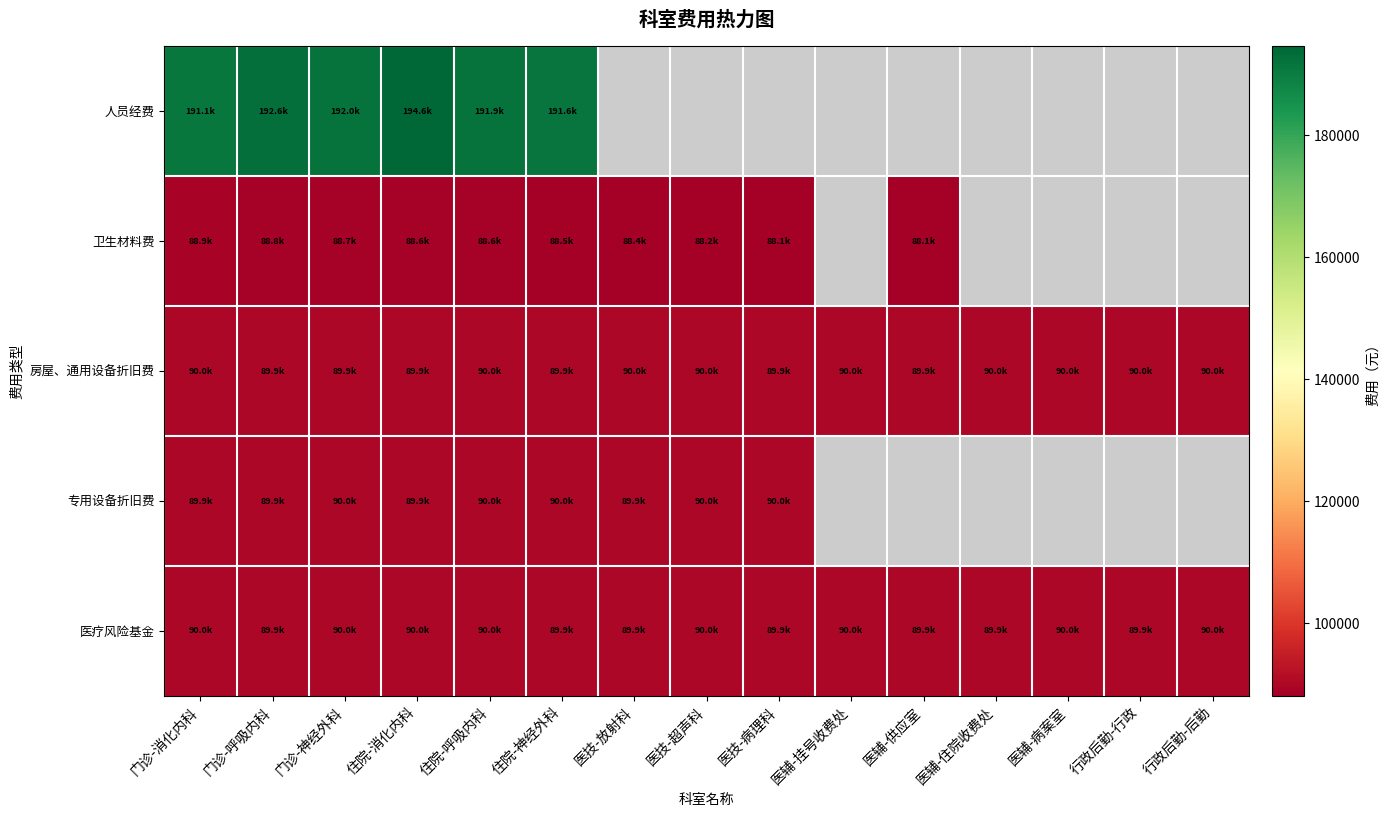

Is the value of 专用设备折旧费 at 门诊-神经外科 greater than the value of 房屋、通用设备折旧费 at 门诊-神经外科?

Yes